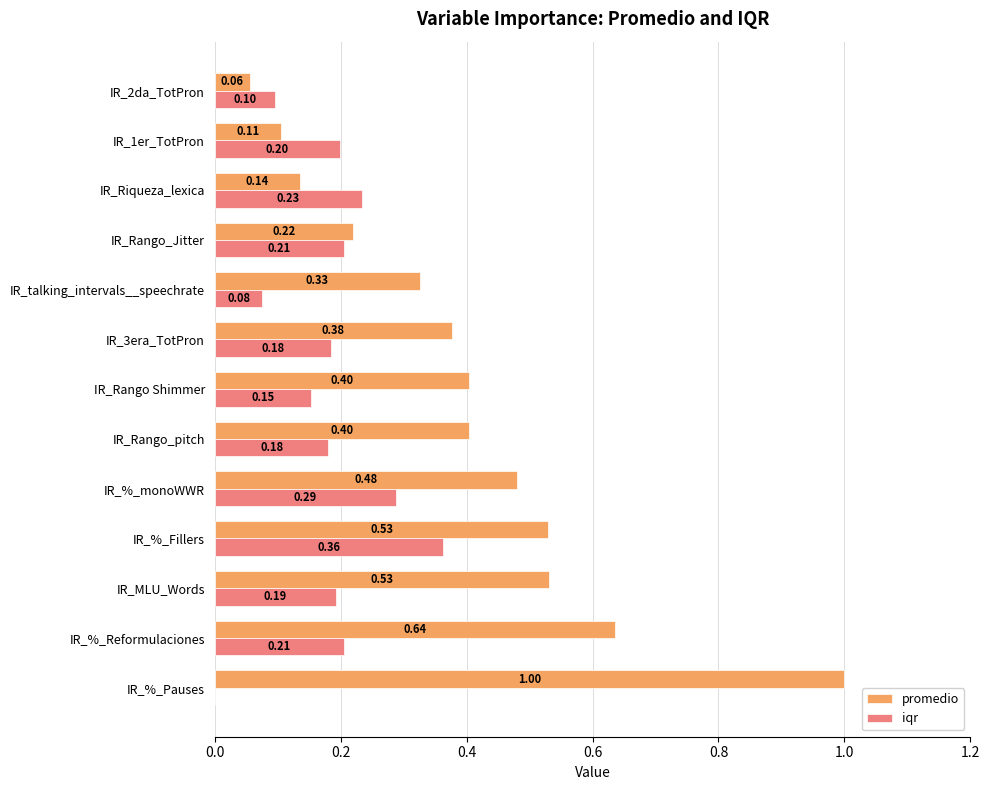

What is the sum of all promedio values?

5.2